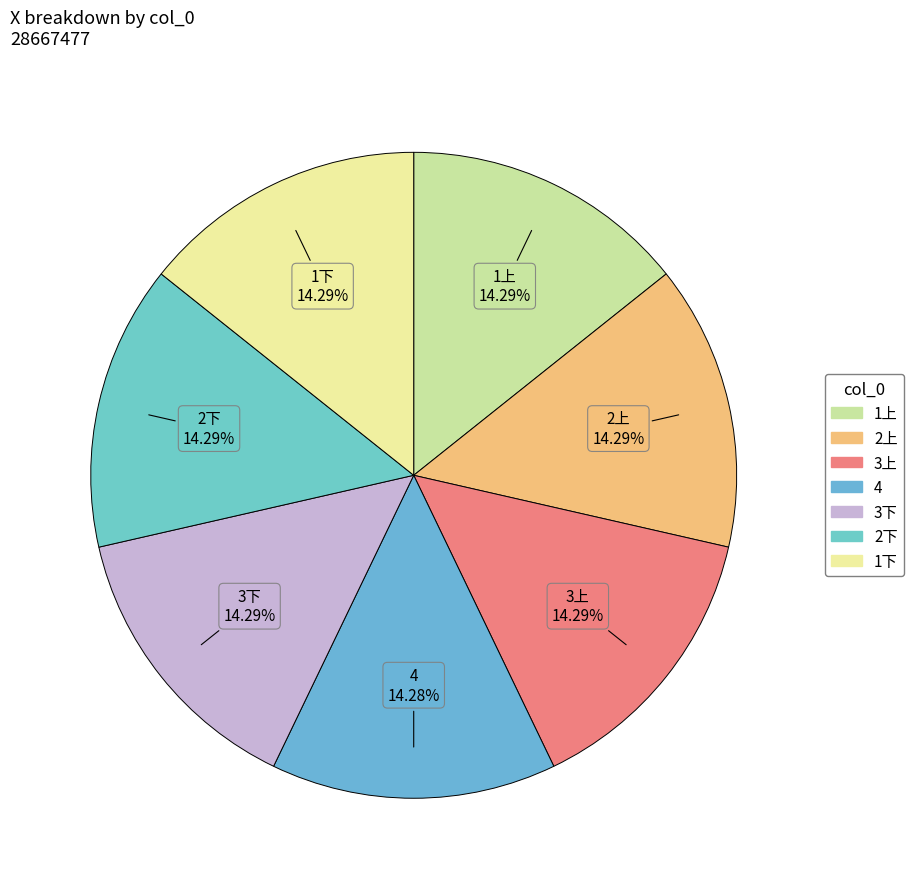

Is there a majority slice in this chart?

No